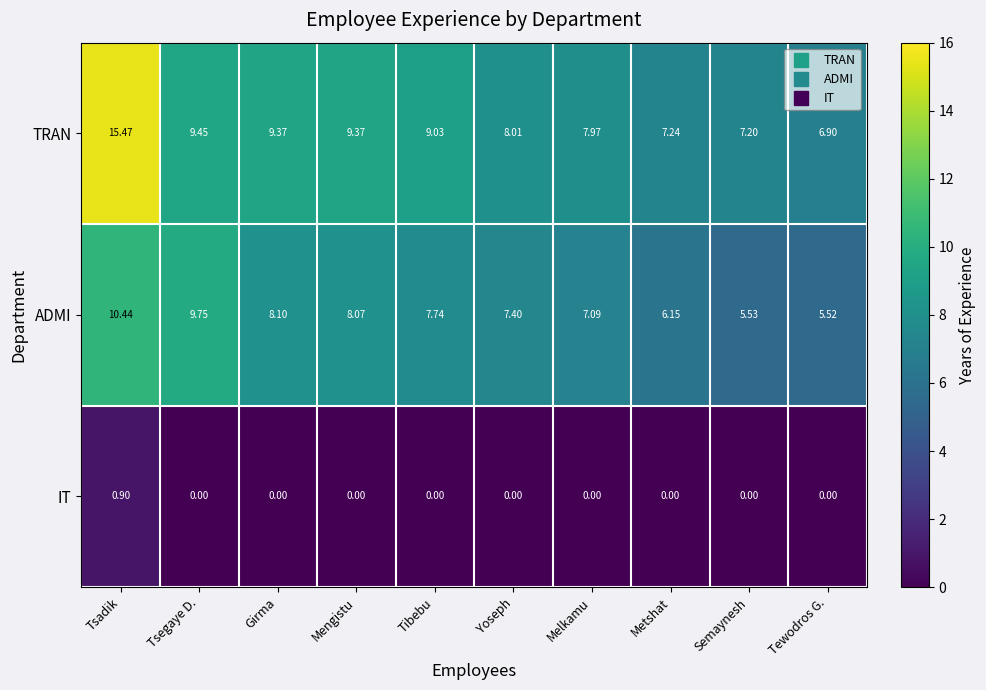

At which label does TRAN first exceed 9?

Tsadik